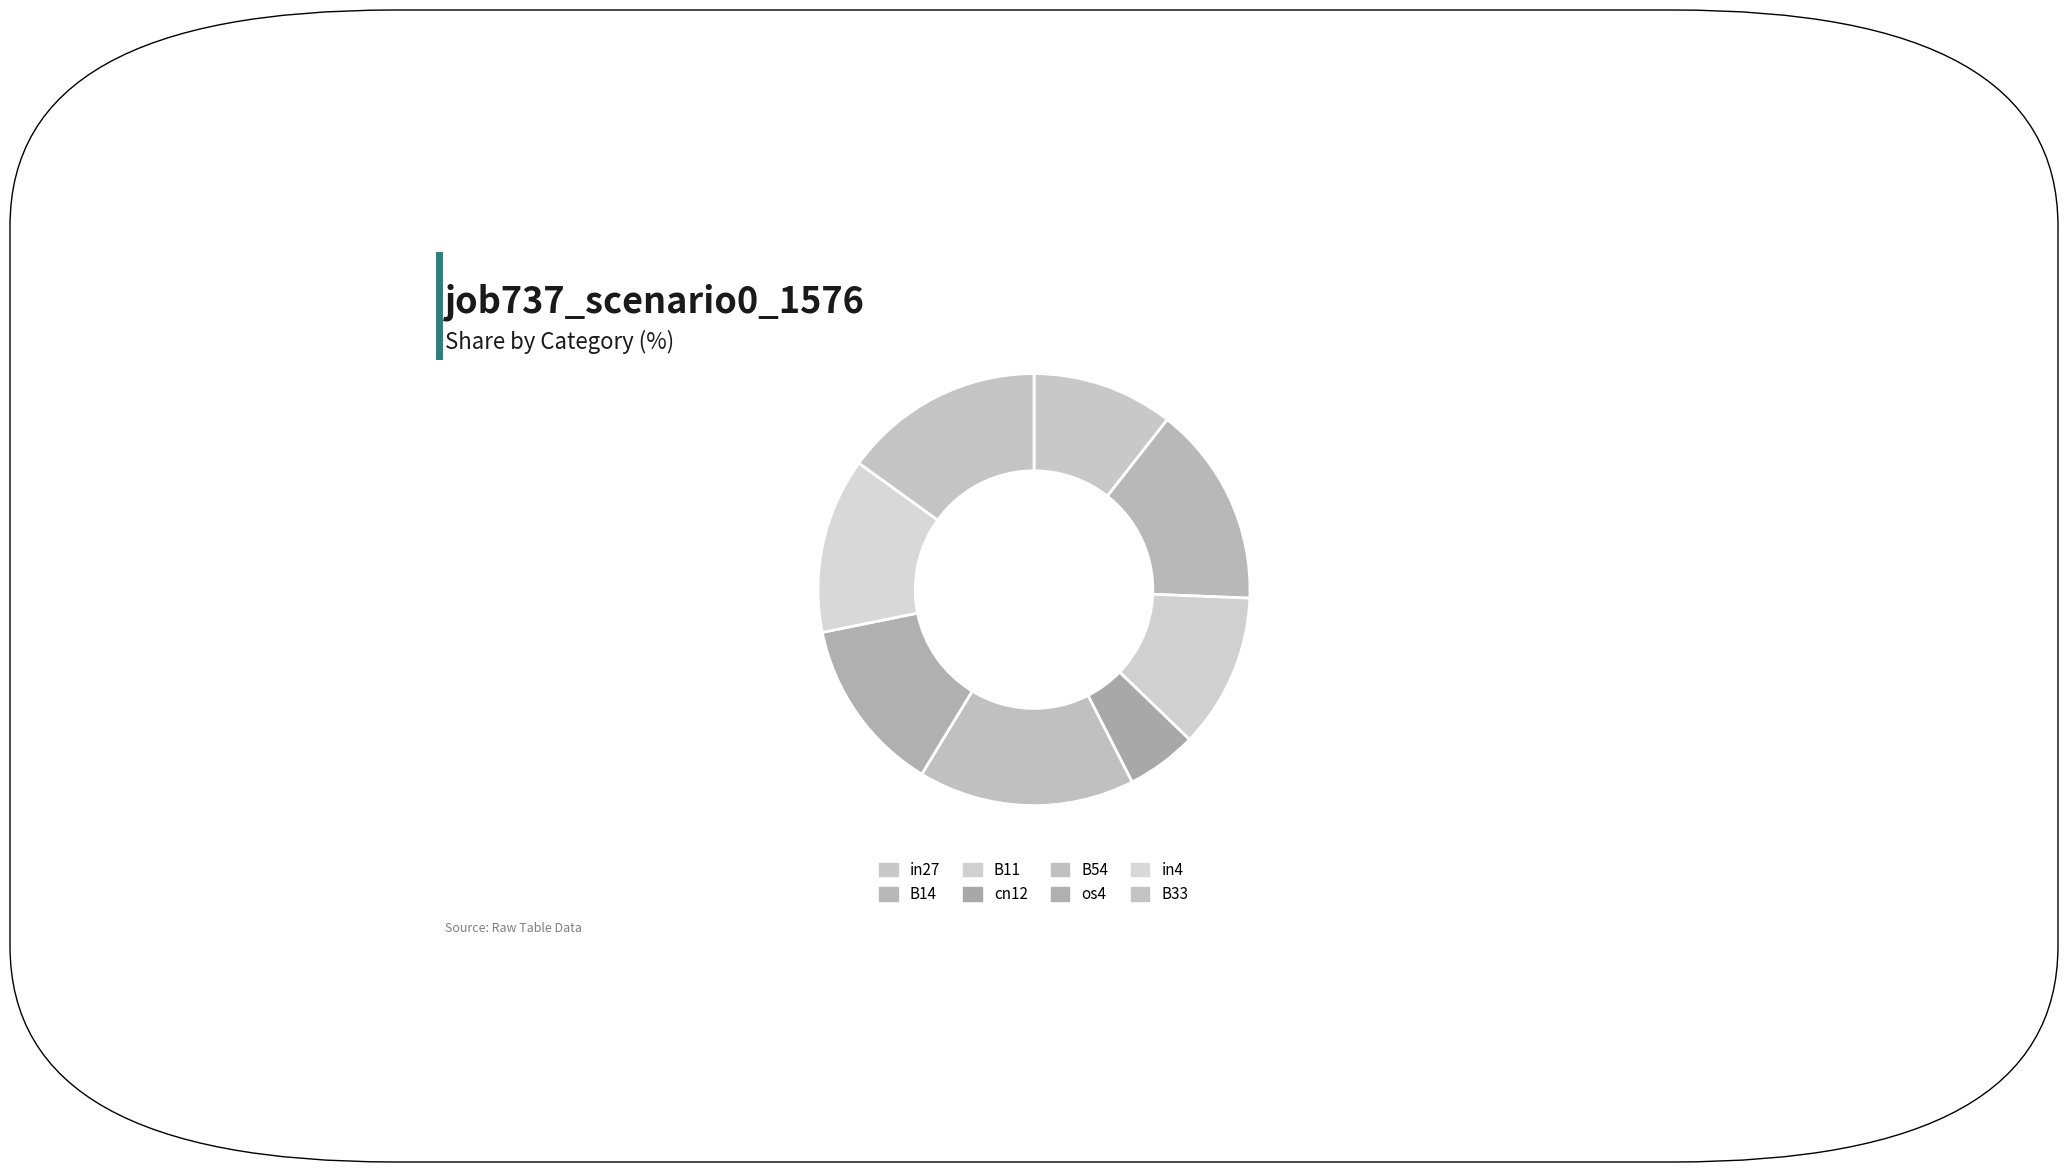

True or false: B11 accounts for 1% of the total.

False